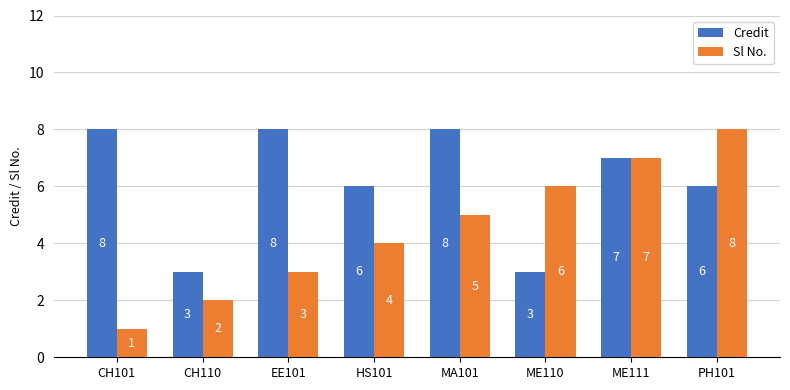

What is the spread (max minus min) of values at CH110?

1